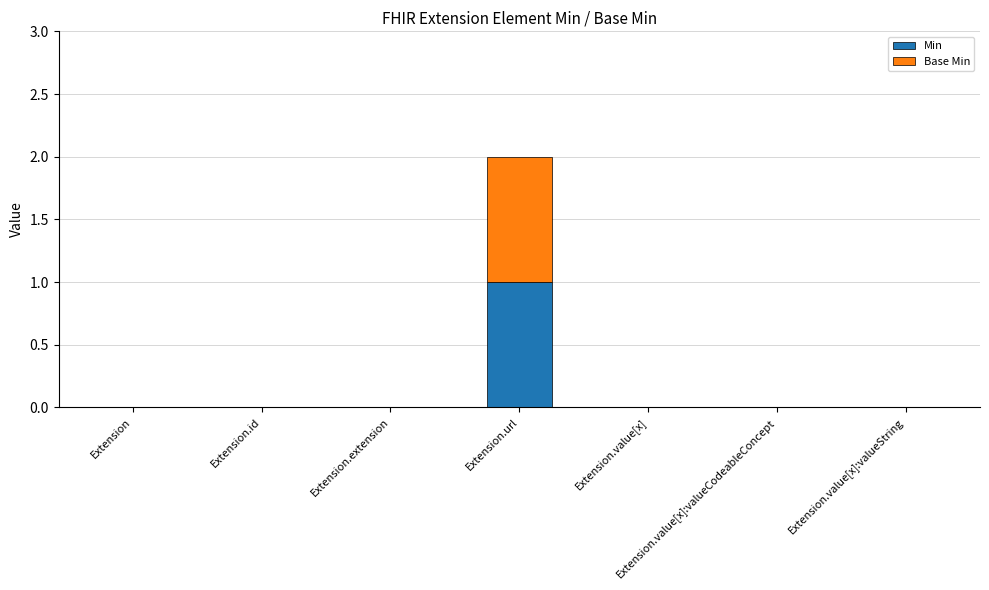

The Min series shows 0 at Extension.id. True or false?

True